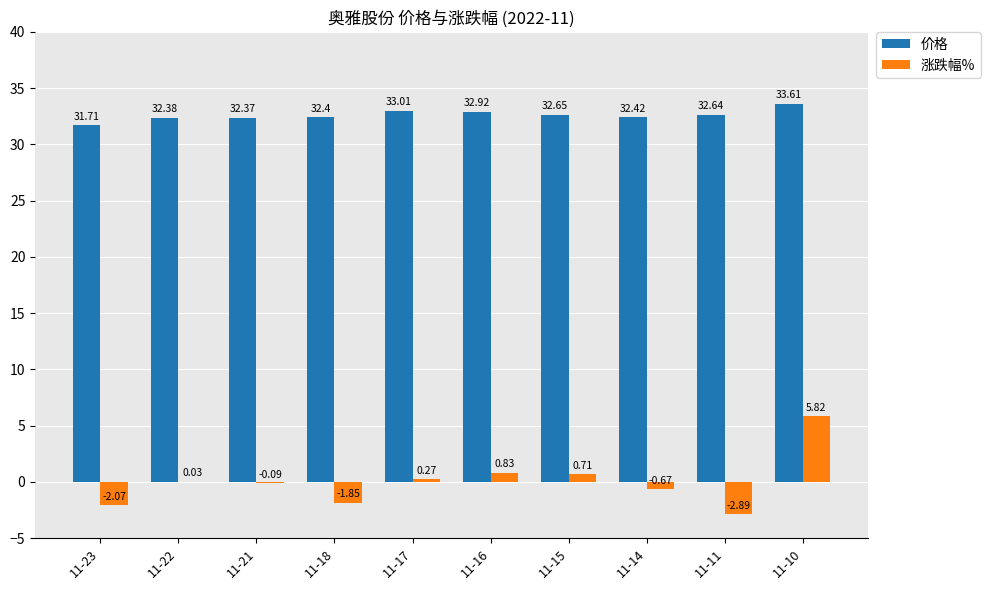

What is the sum of all 价格 values?

326.1